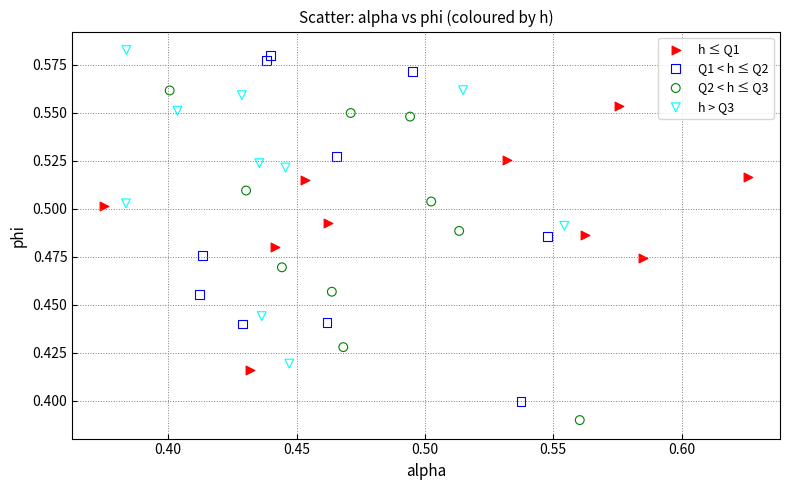

Which series has the widest spread of Y values?

Q1 < h ≤ Q2